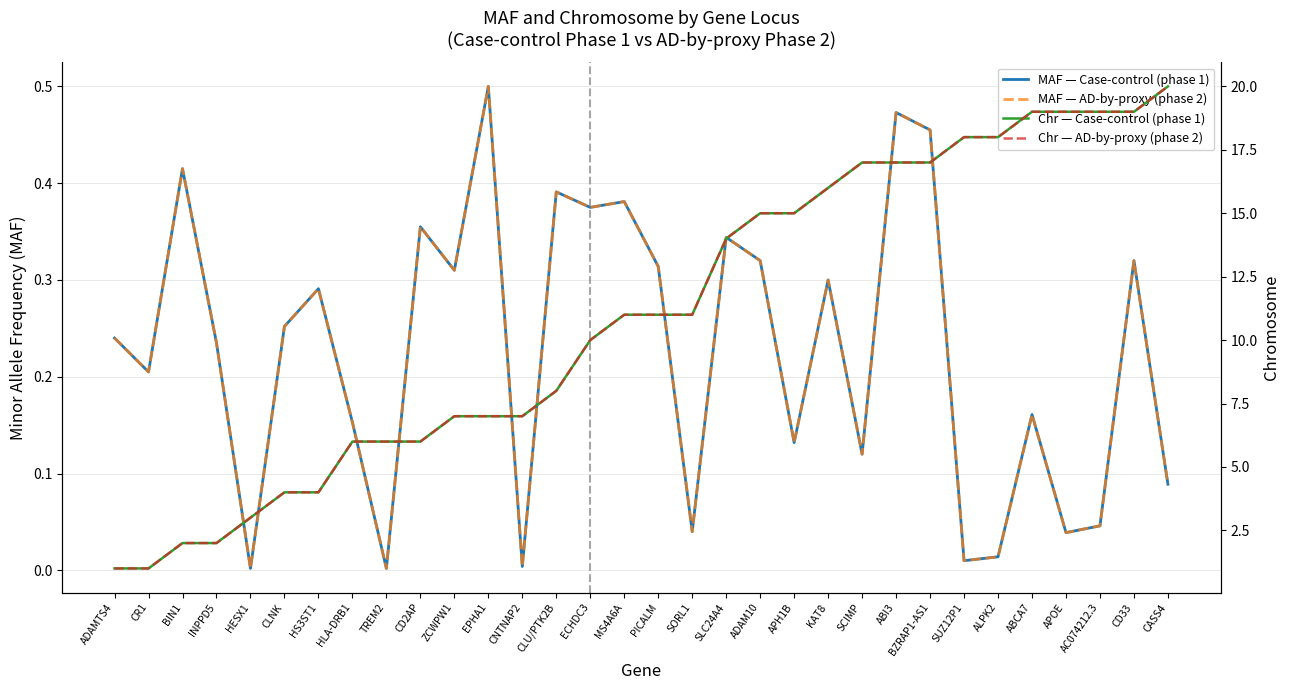

What is the value of the Chr — Case-control (phase 1) point at the 8th from the left?

6.0